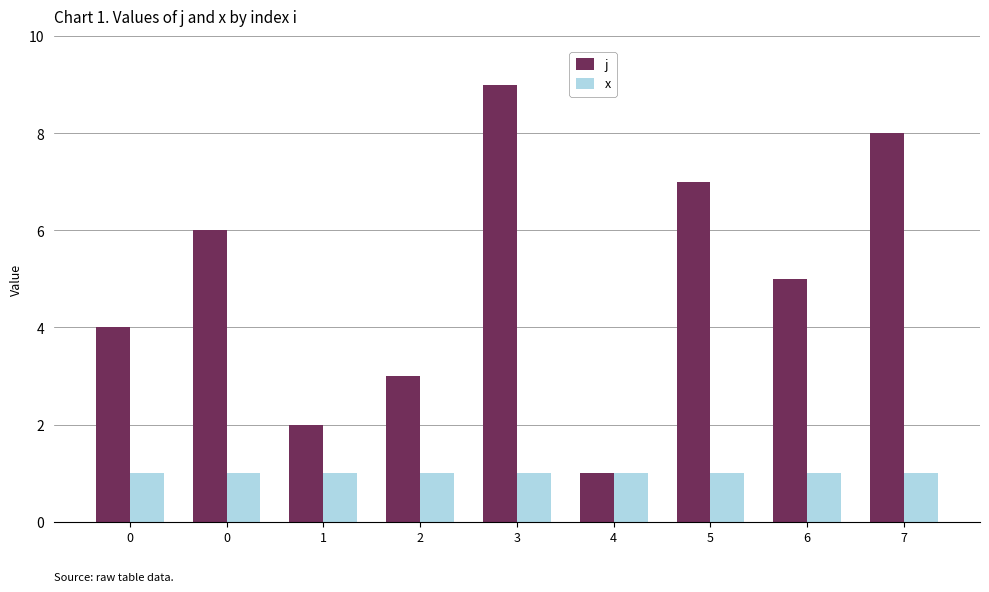

How many data points in j are less than 5?

4